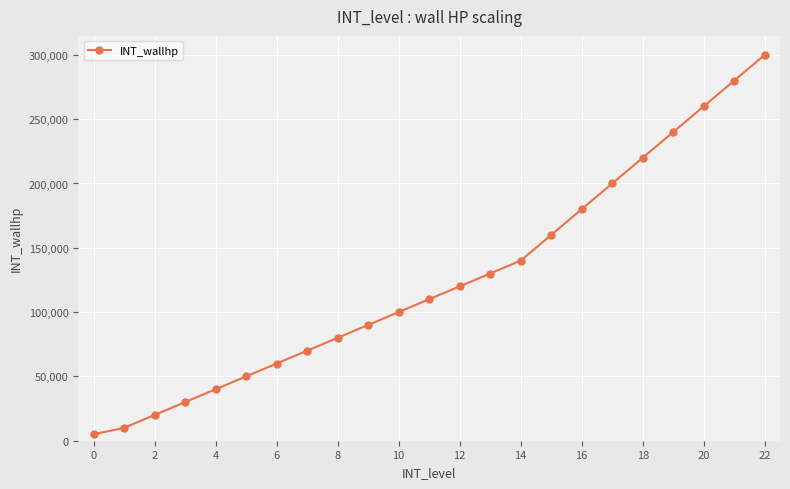

Is this an area chart (filled region under the line)?

No